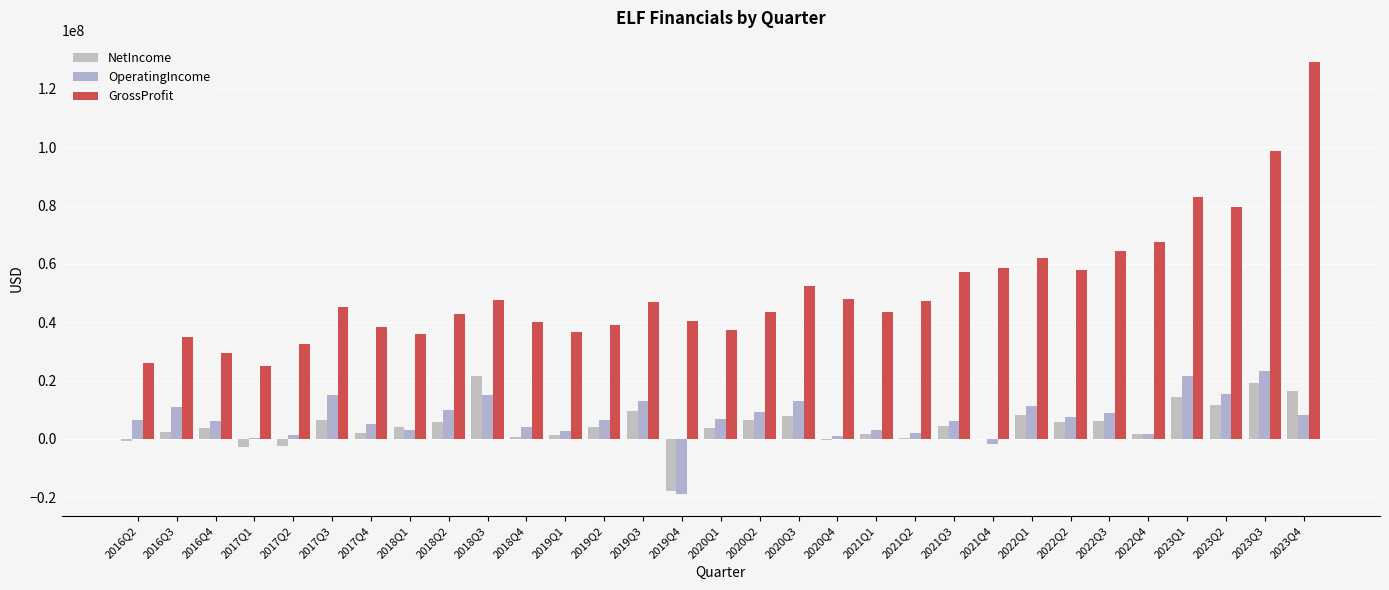

What position from the right is 2019Q1?

20